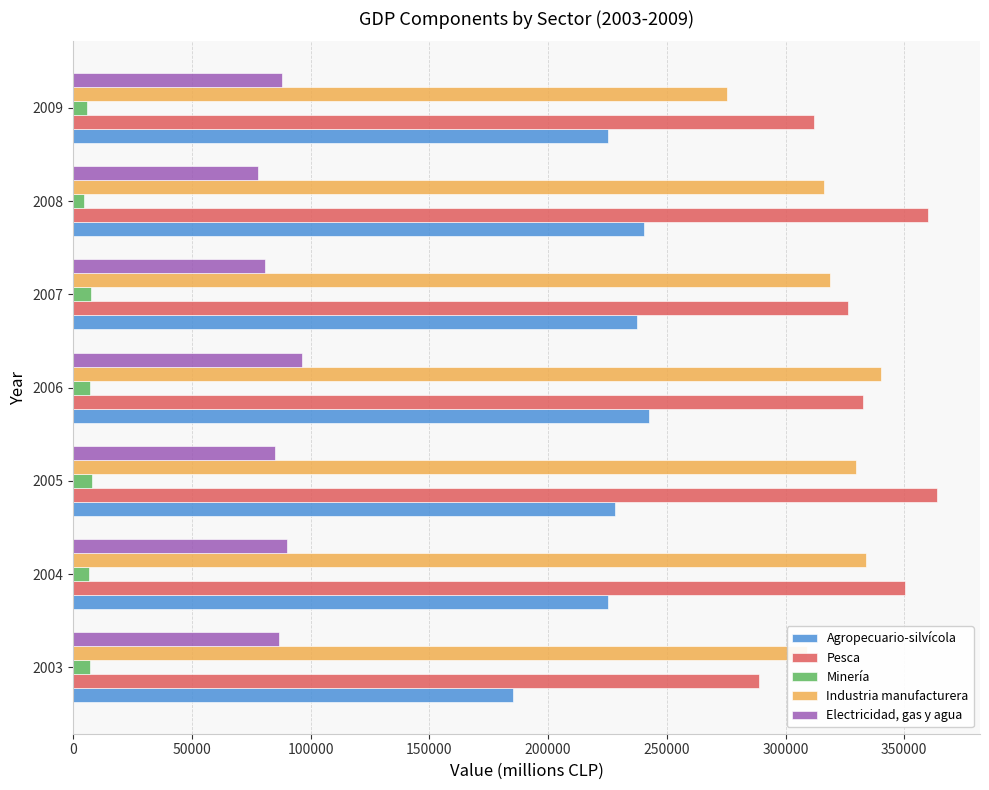

Which series has the largest total across all categories?

Pesca